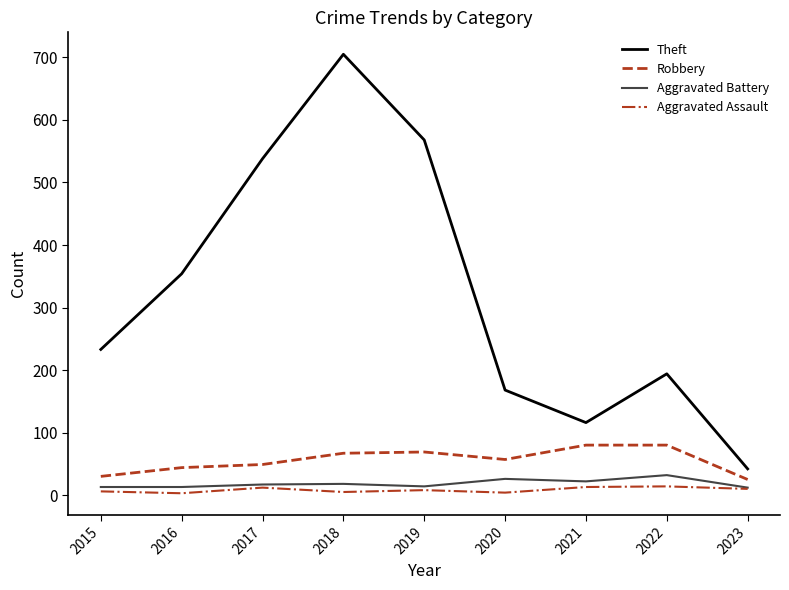

What is the spread (max minus min) of values at 2016?

351